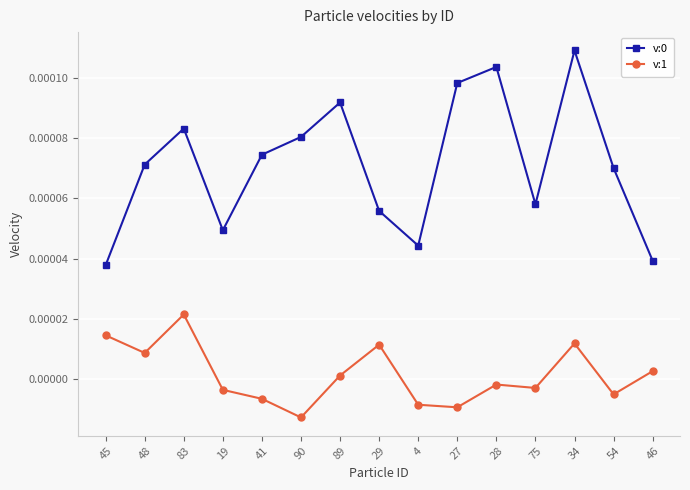

The v:1 series shows -0.0 at 27. True or false?

True